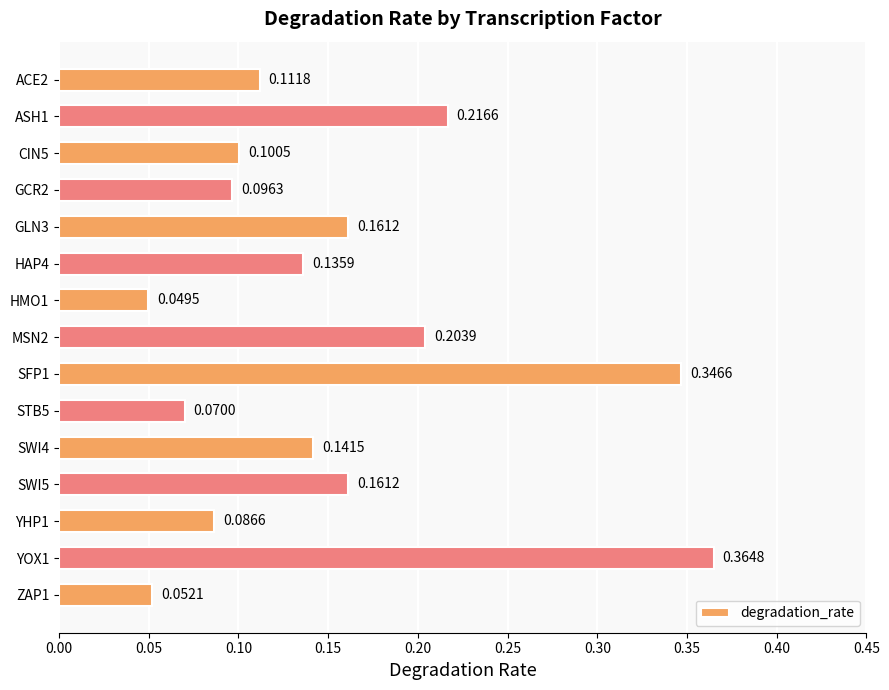

At which category does the chart reach its minimum across all series?

HMO1